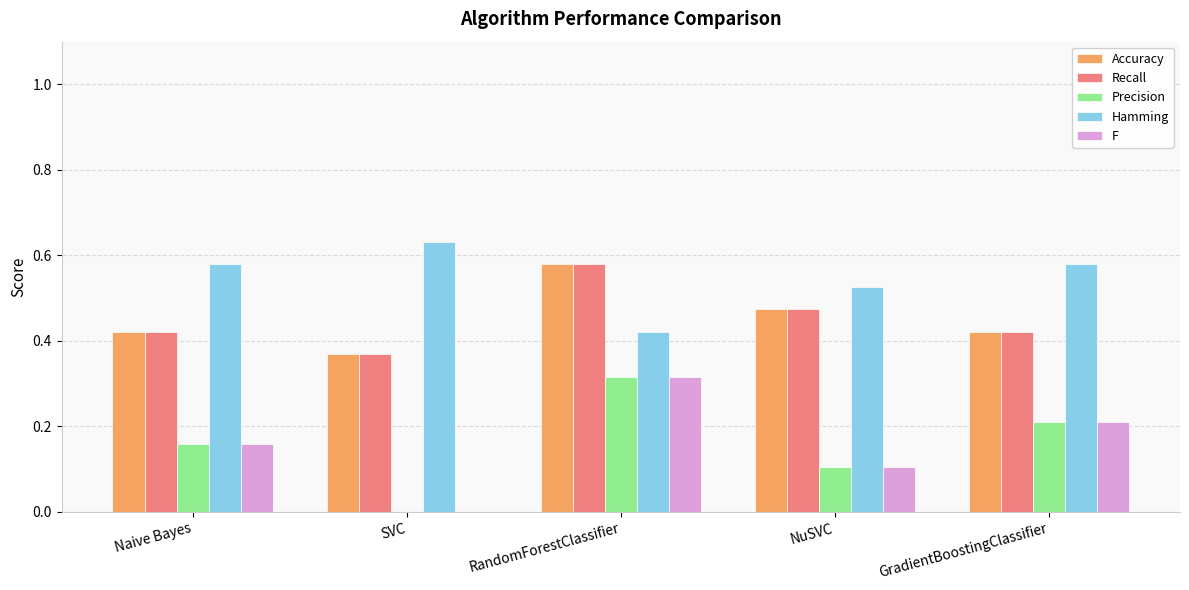

Is the value of F at GradientBoostingClassifier greater than the value of Precision at NuSVC?

Yes